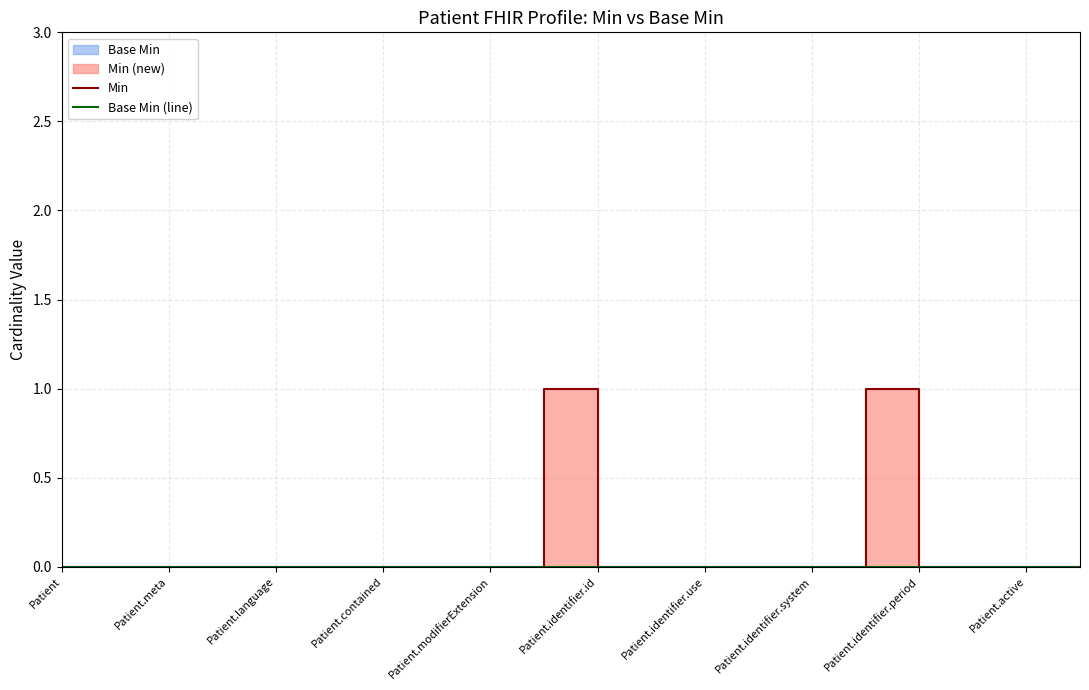

Which series has the widest spread of values?

Min